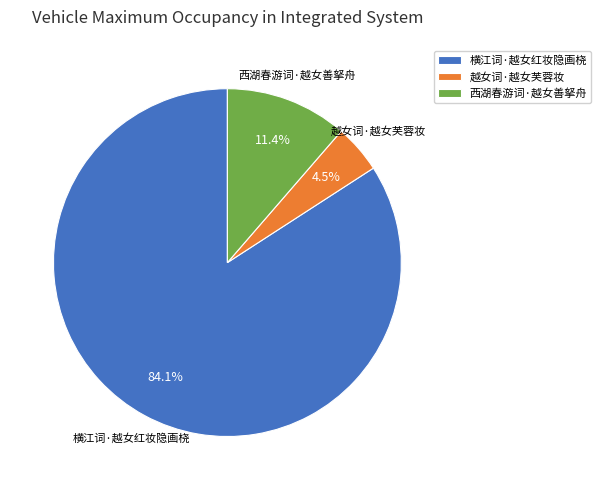

To the nearest percent, what is the combined percentage of 越女词·越女芙蓉妆 and 横江词·越女红妆隐画桡?

89%